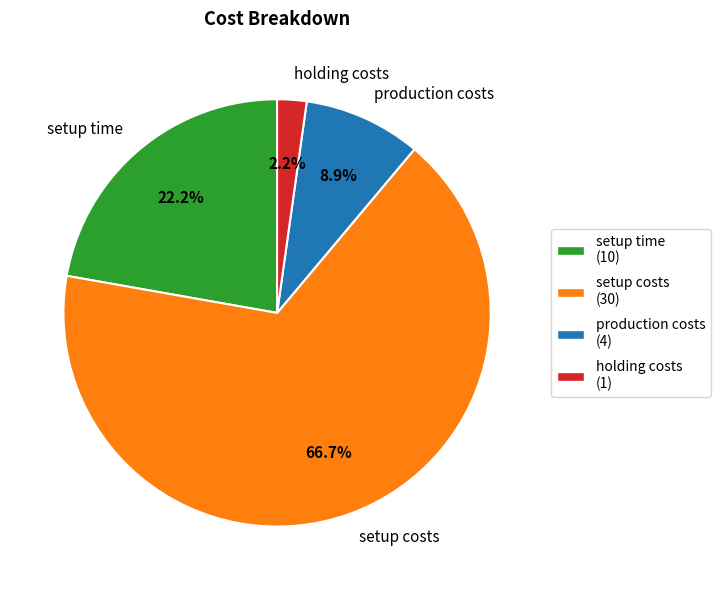

What is the largest slice in the pie chart?

setup costs